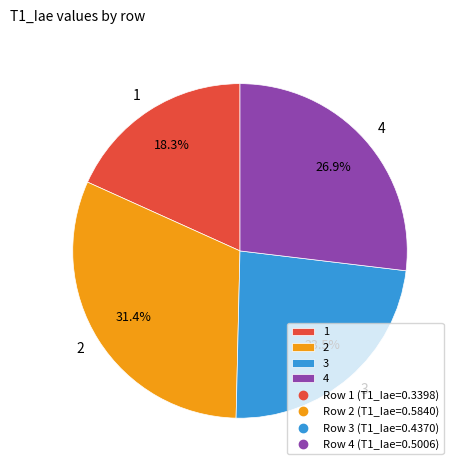

To the nearest percent, what is the average slice percentage?

25%